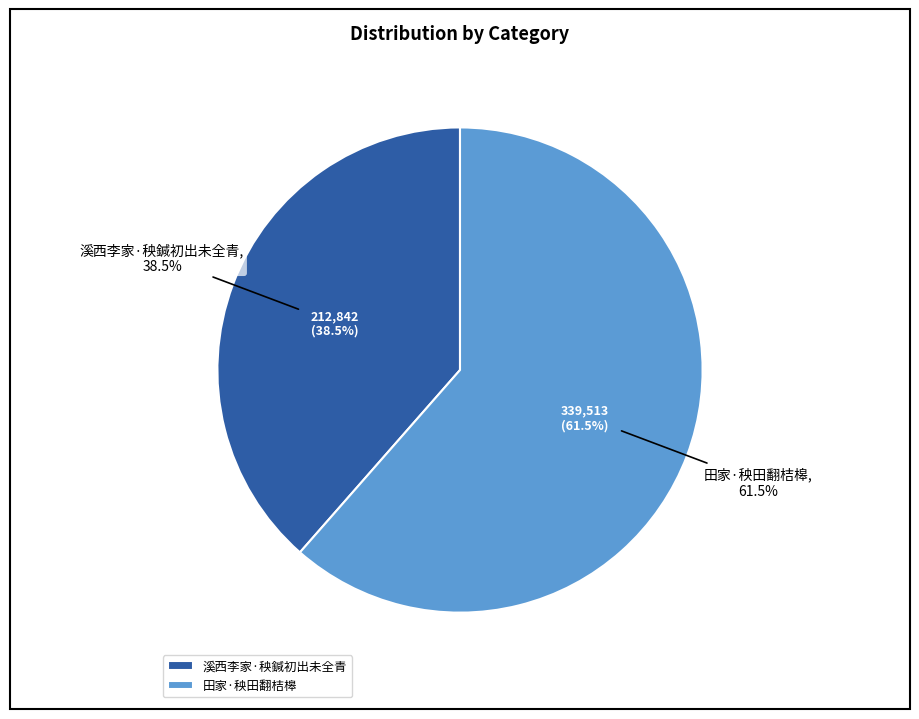

Which category accounts for the majority?

田家·秧田翻桔槔